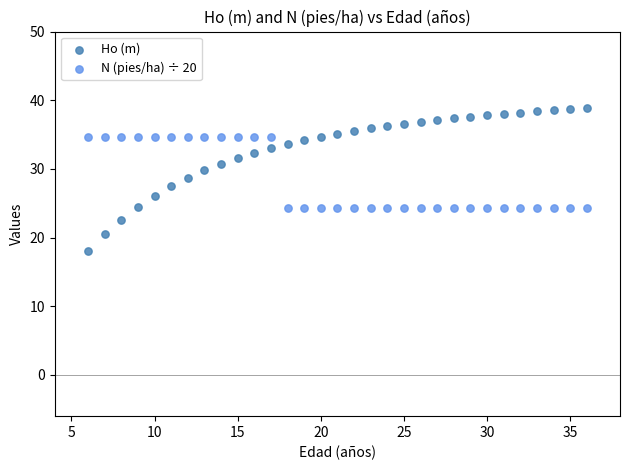

Across all data points, what is the range of Y values (max minus min)?

20.7